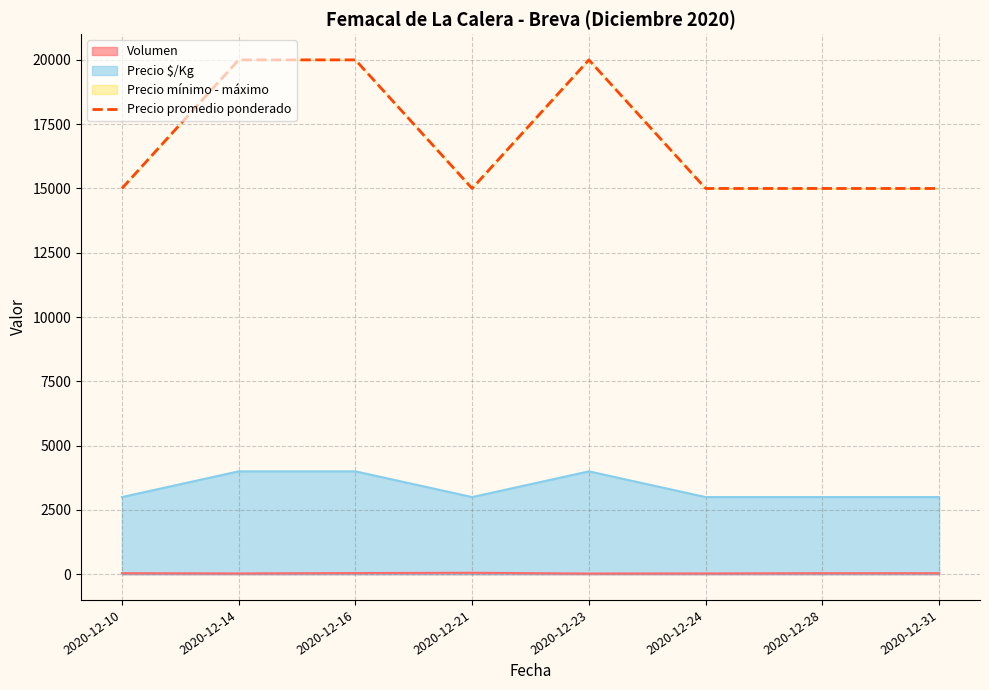

Is it true that the value at 2020-12-24 is 8093?

False